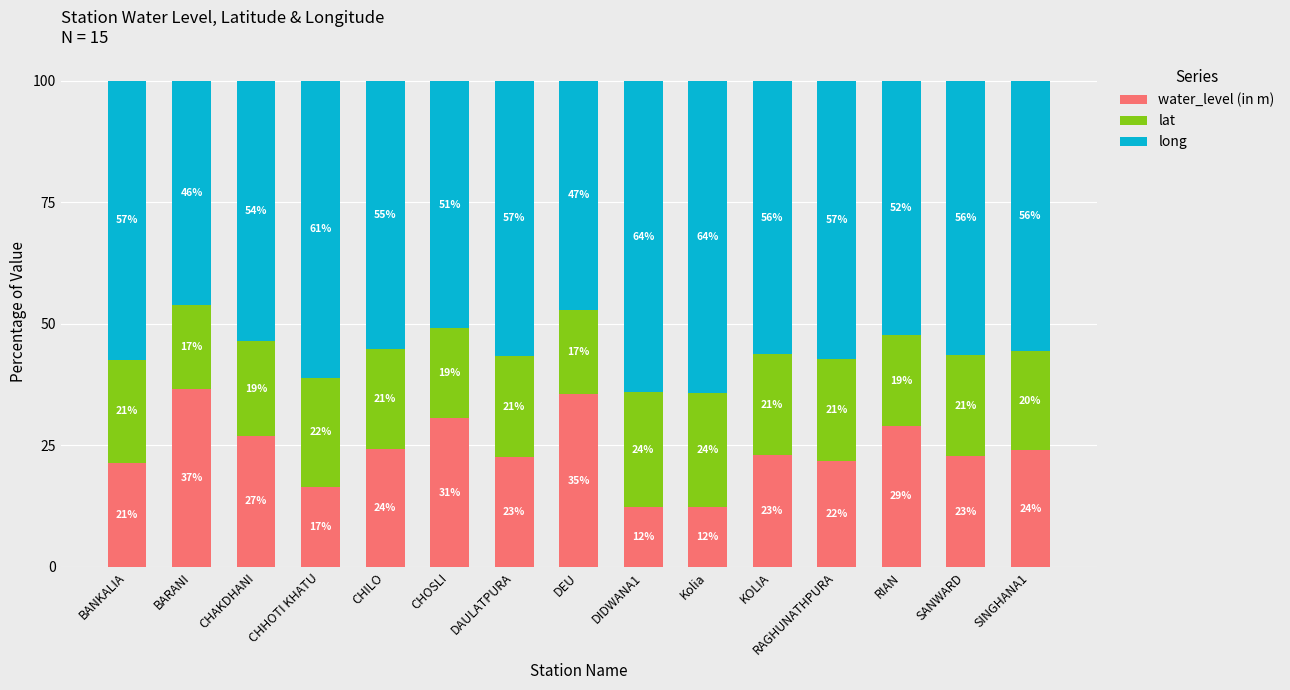

Where does the water_level (in m) series first go above 23?

BARANI